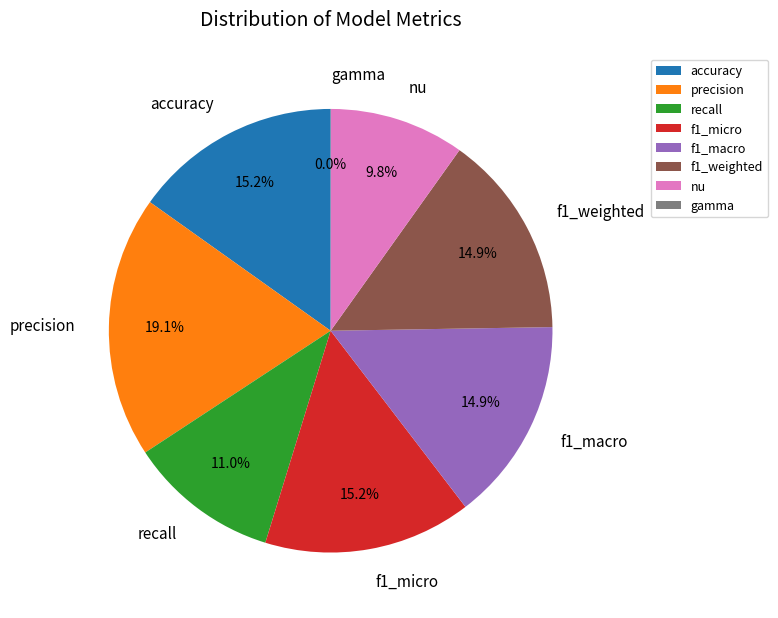

To the nearest percent, what percentage of the pie is f1_macro?

15%